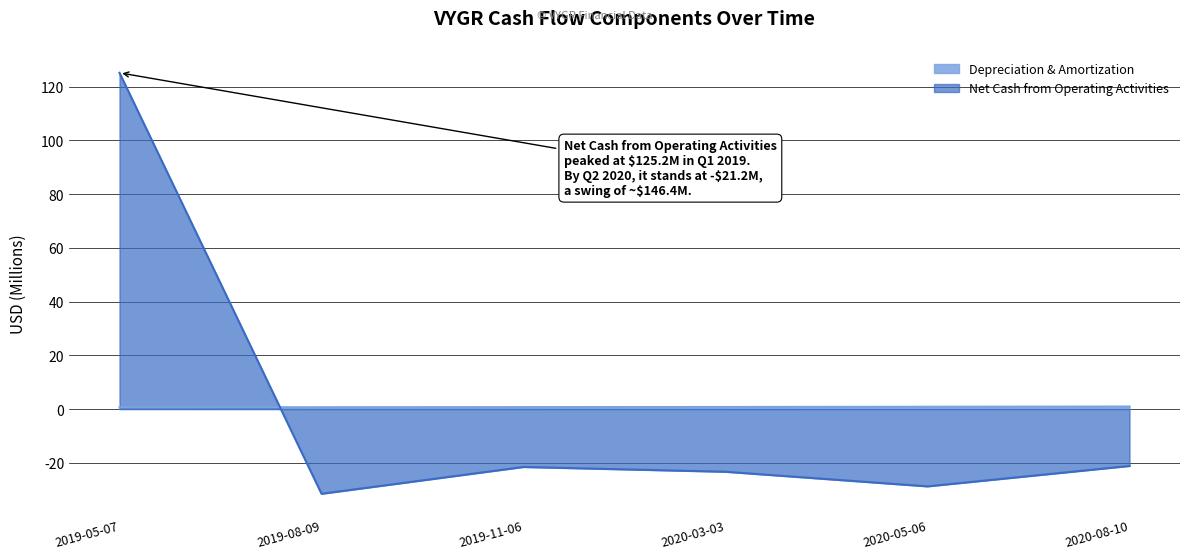

True or false: Net Cash from Operating Activities has a value of -31.6 at 2019-08-09.

True